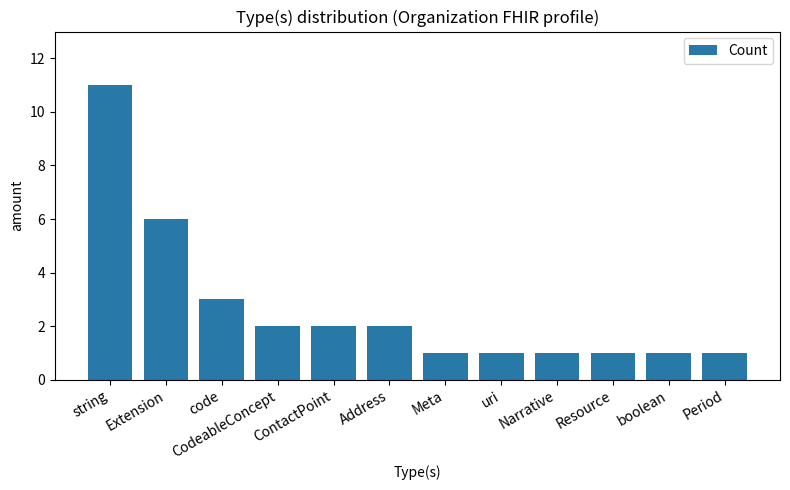

What is the sum of all values?

32